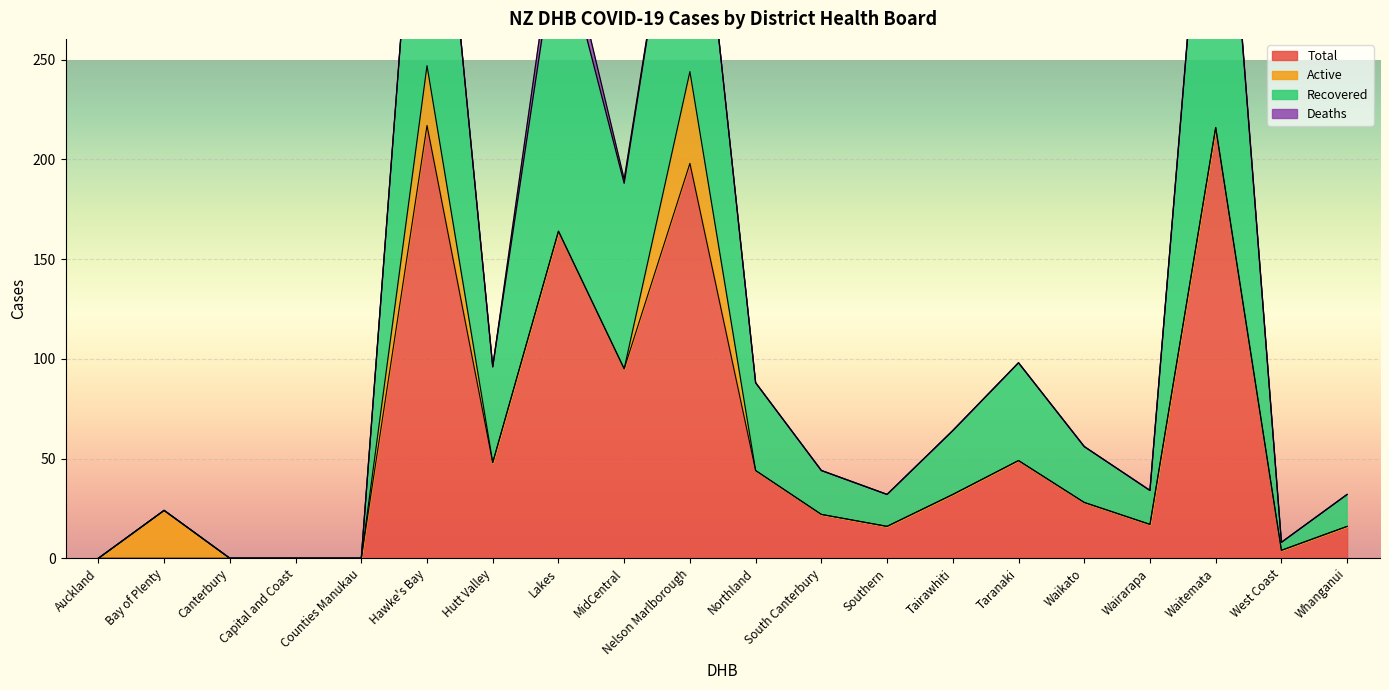

What is the maximum value for Total?

217